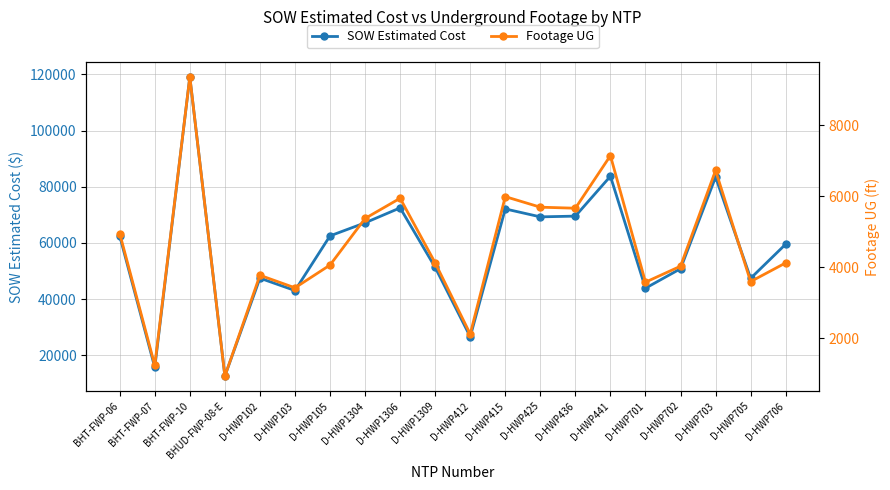

Read the Footage UG value at D-HWP436.

5661.0